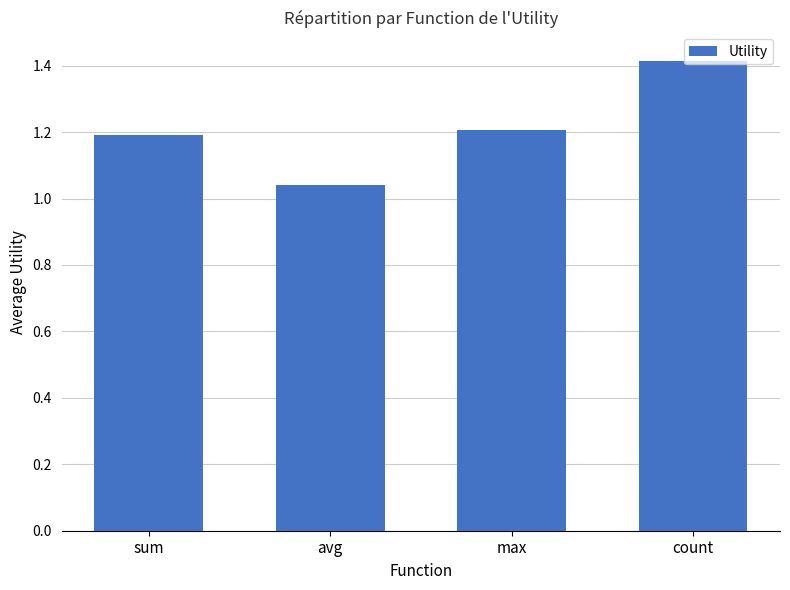

What is the difference between the maximum and minimum values?

0.4